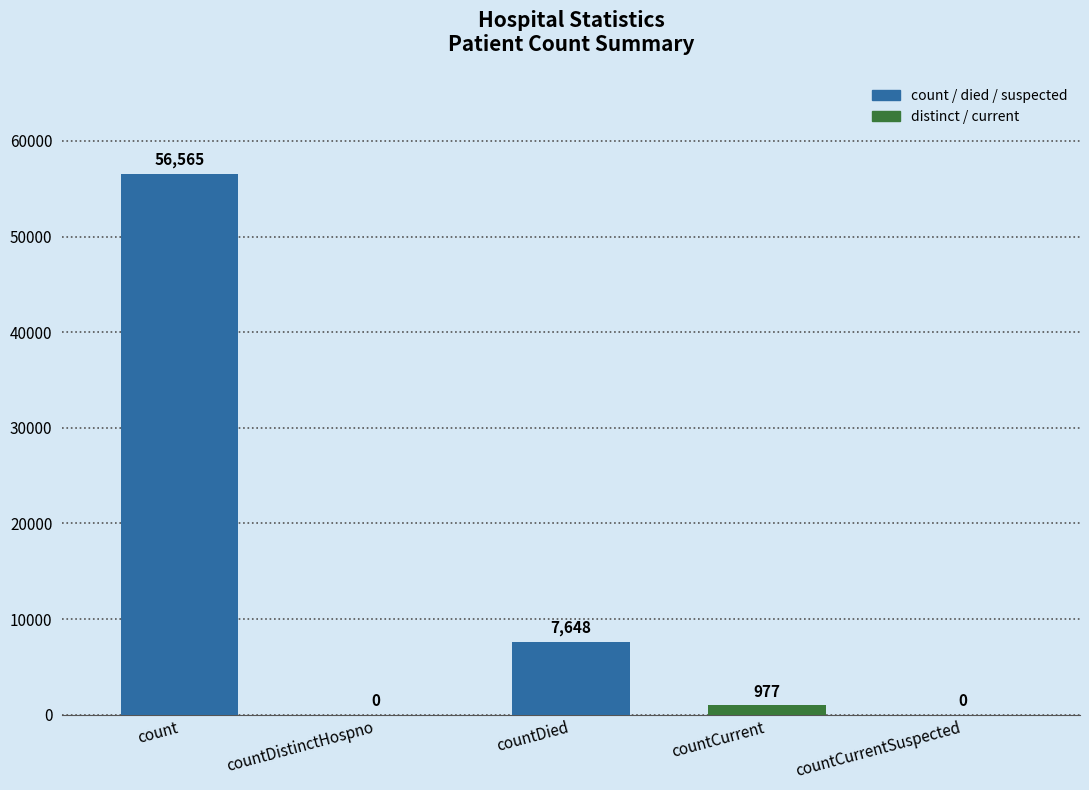

Where is the data nearest to the value 28282?

countDied